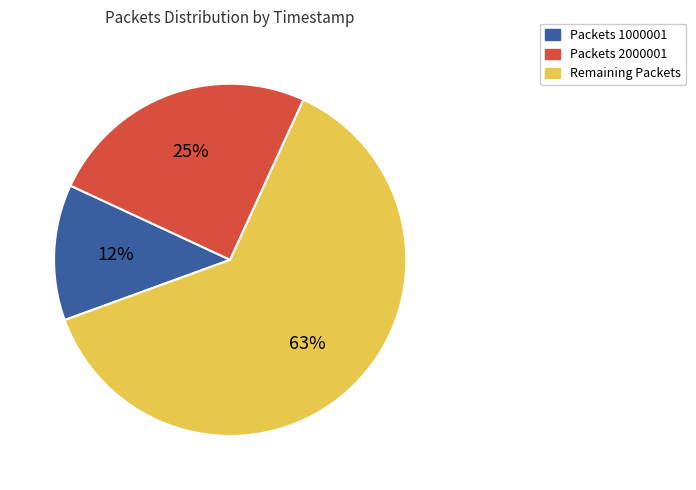

Is there a majority slice in this chart?

Yes